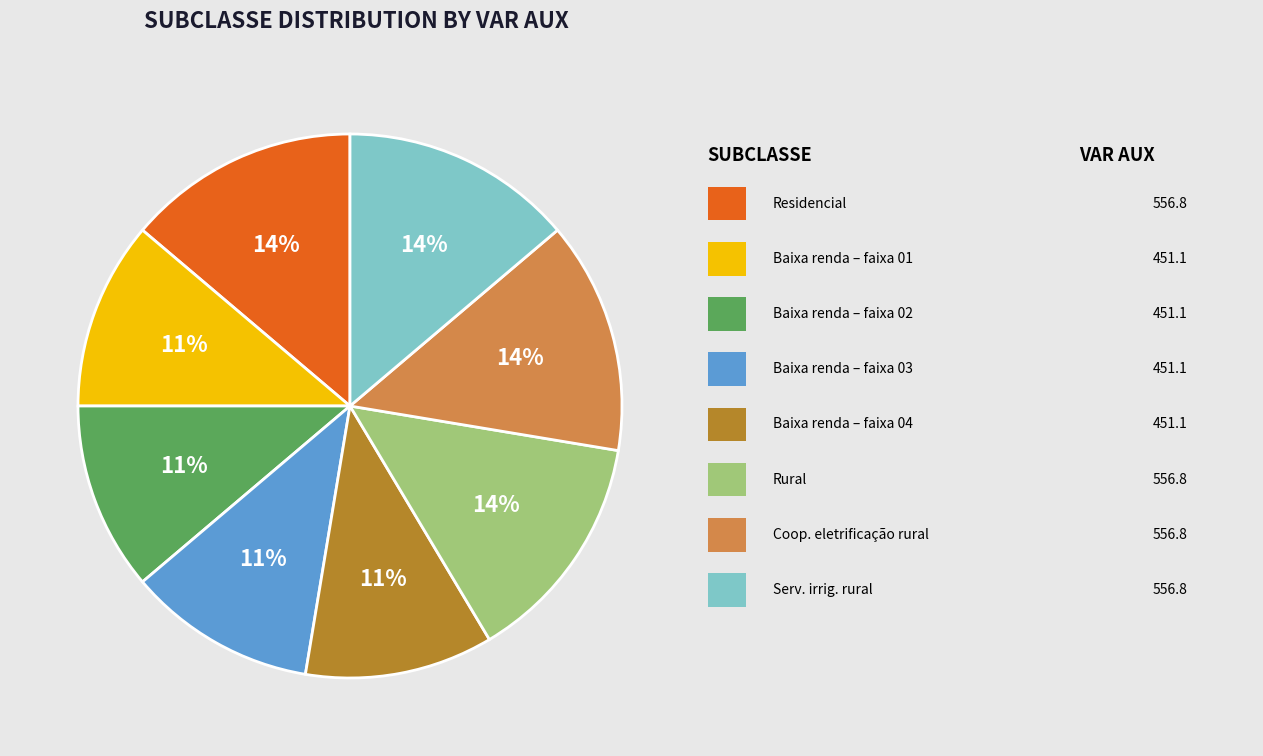

To the nearest percent, what is the difference between the largest and smallest slice percentages?

3%